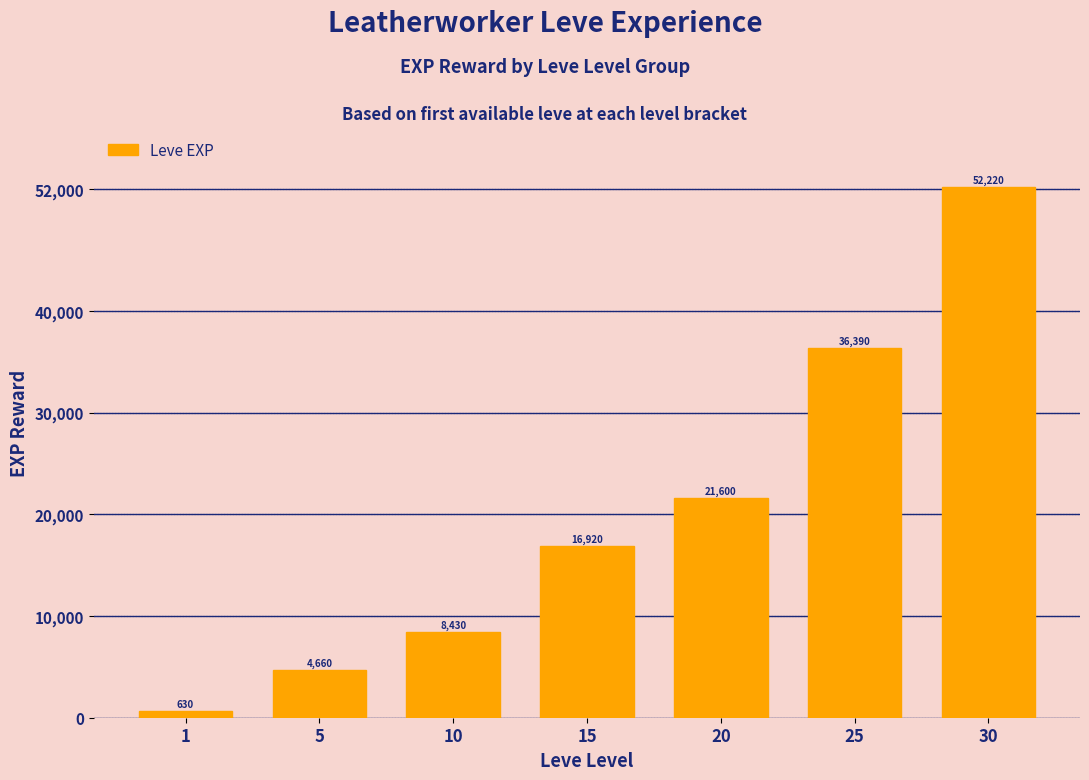

Rank the categories by value from highest to lowest.

30, 25, 20, 15, 10, 5, 1